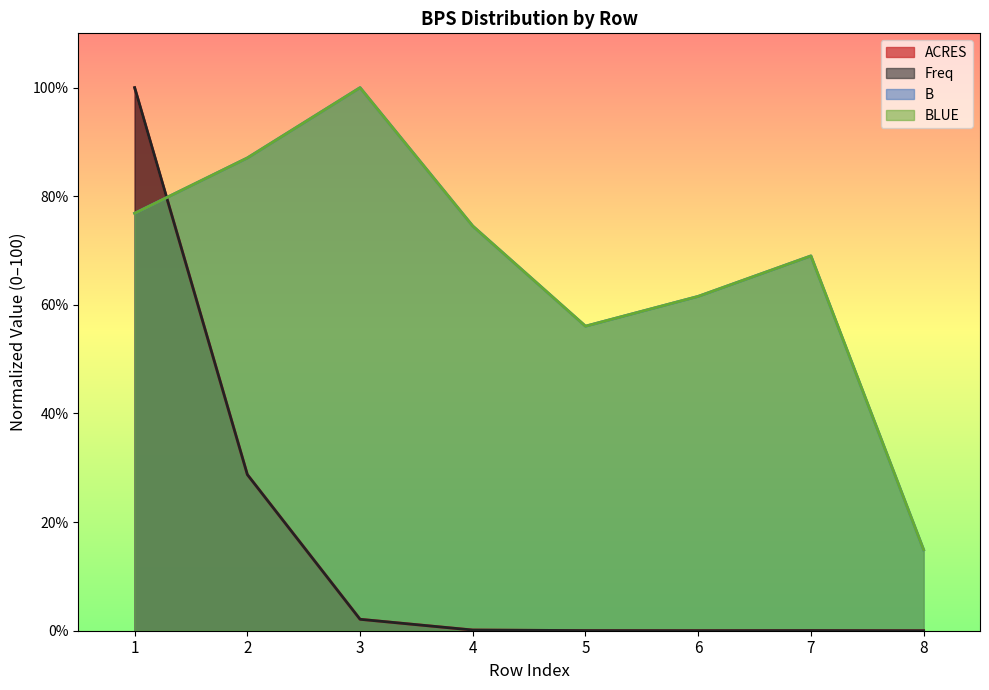

True or false: B and Freq intersect in this chart.

True